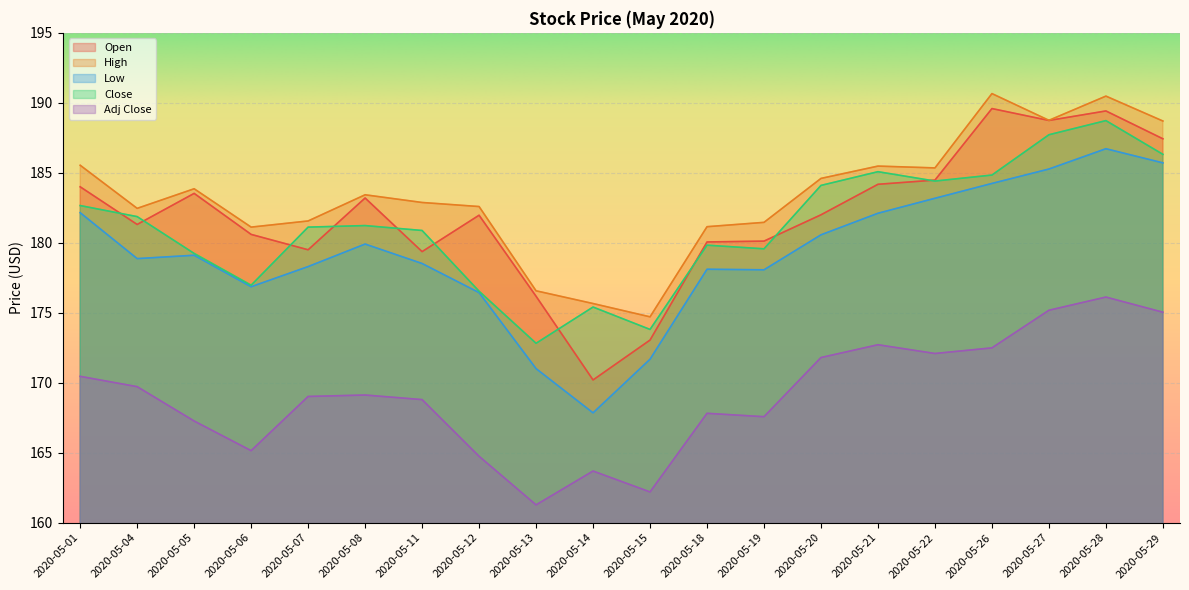

What is the difference between the second highest and second lowest values in the Low series?

14.7